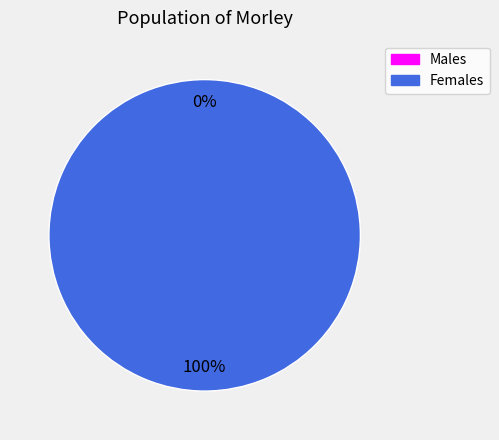

Between 1587499974 and 1583774117, which is larger?

1587499974